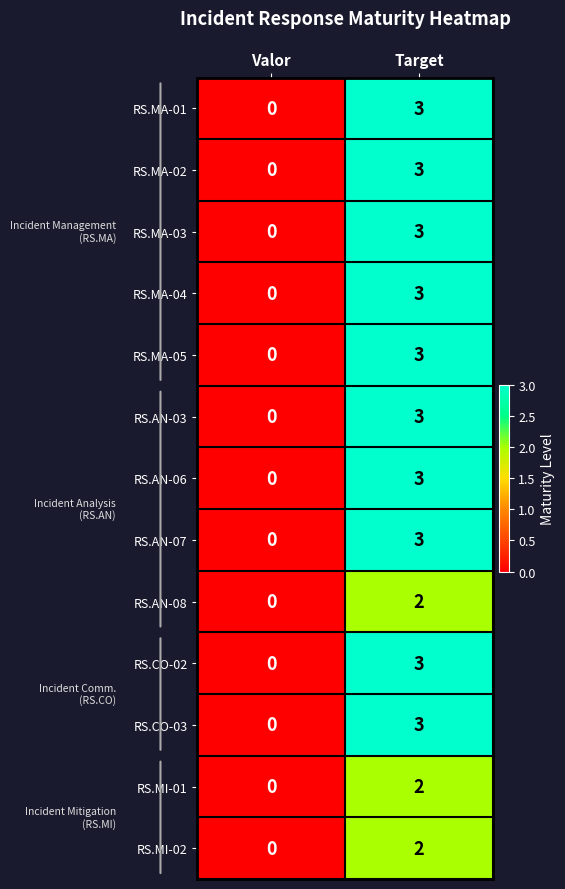

How many series are shown in this chart?

13